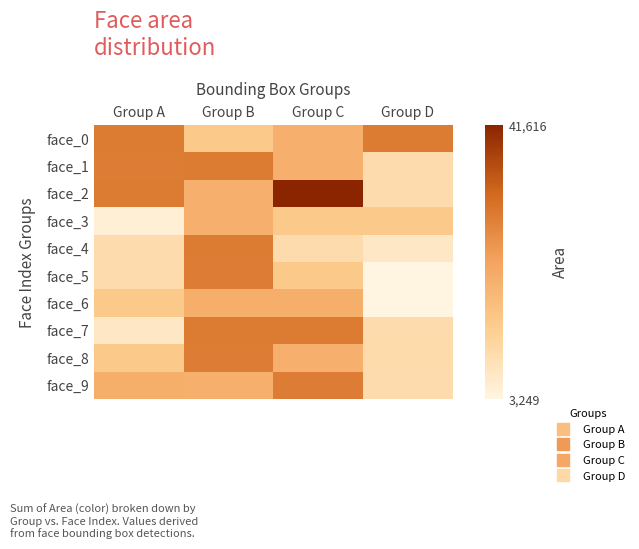

At how many categories does at least one series exceed 37973?

1